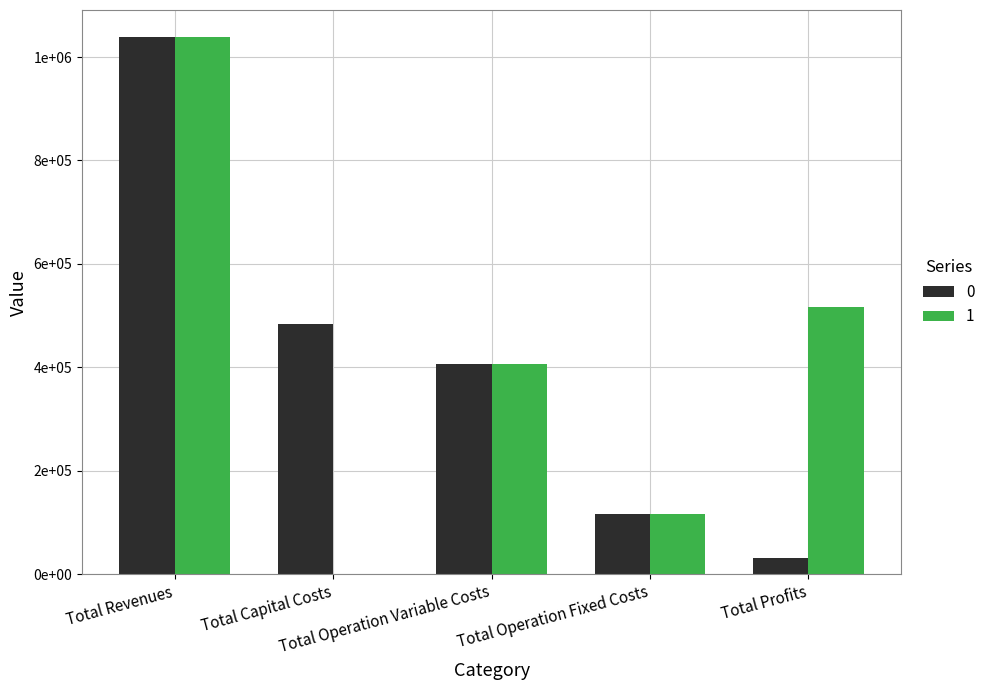

What is the value of the 0 bar at the 3rd from the left?

406872.7